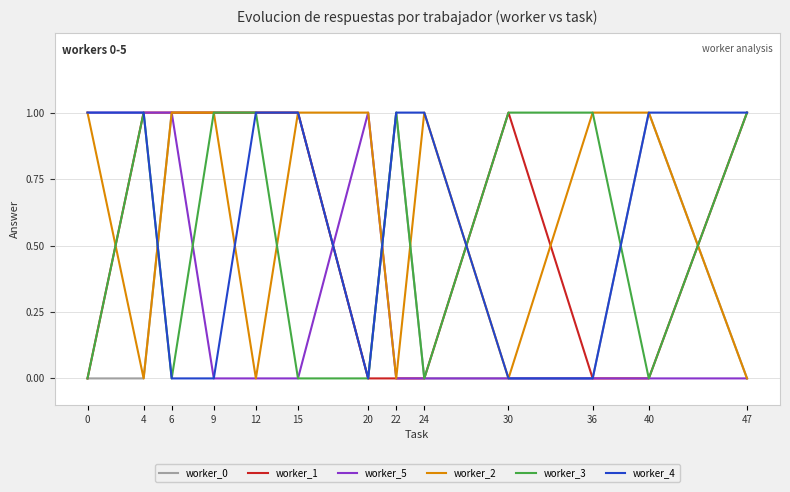

What is the total value across all series at 6?

4